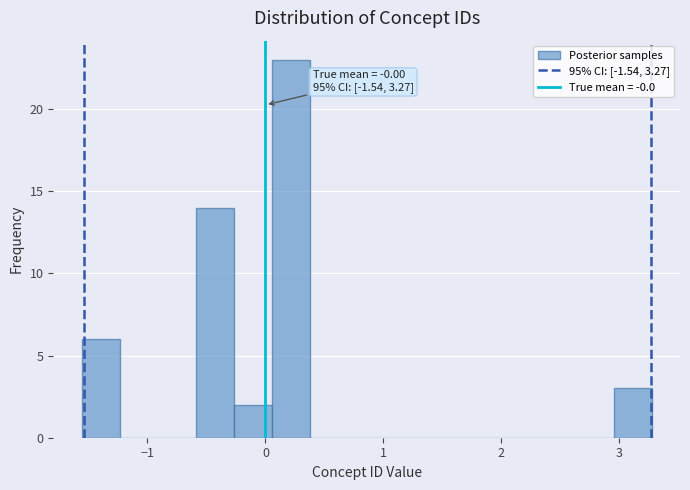

Read against the x-axis, roughly where is the centre of the tallest bar?

0.2